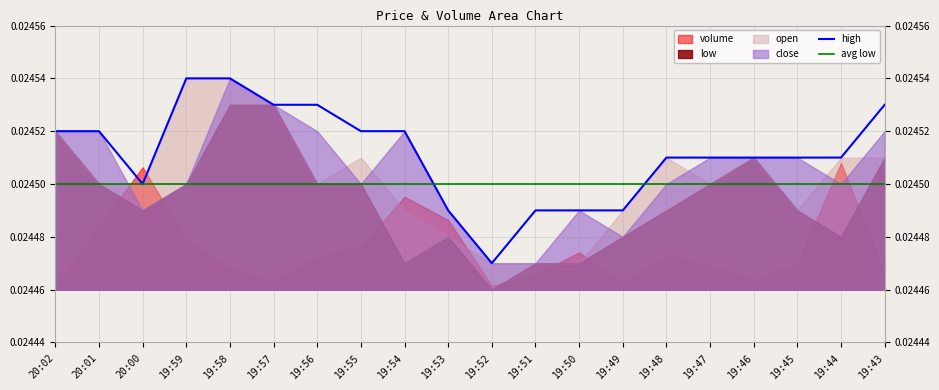

Is it true that high equals 0.0 at 19:50?

False